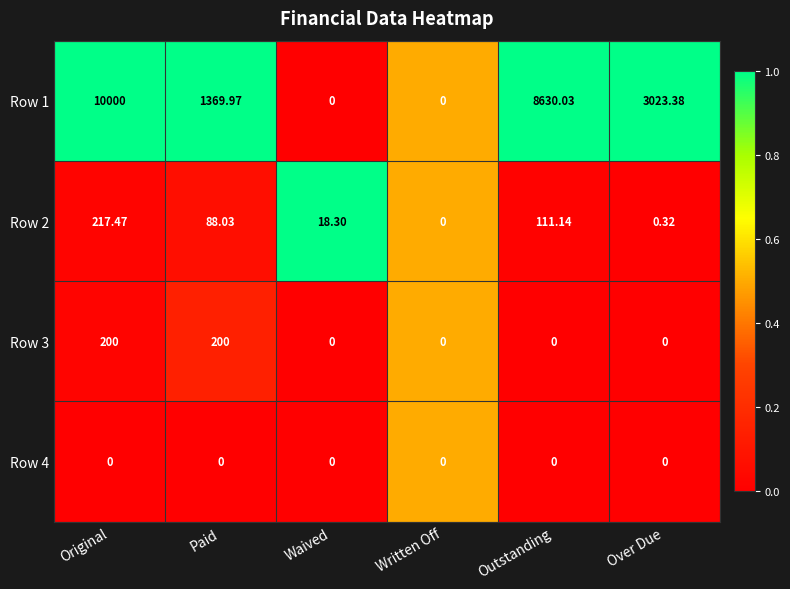

At which label is Row 1 closest to 5000?

Over Due